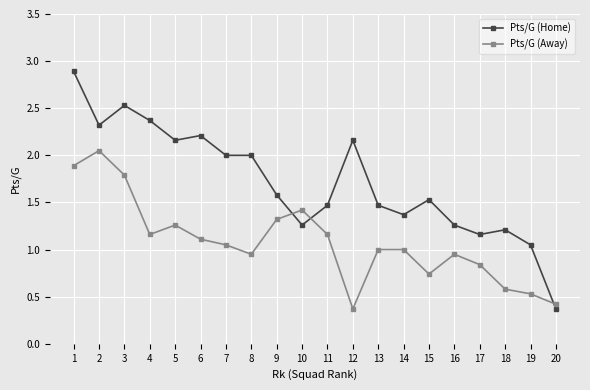

What is the spread (max minus min) of values at 2?

0.3